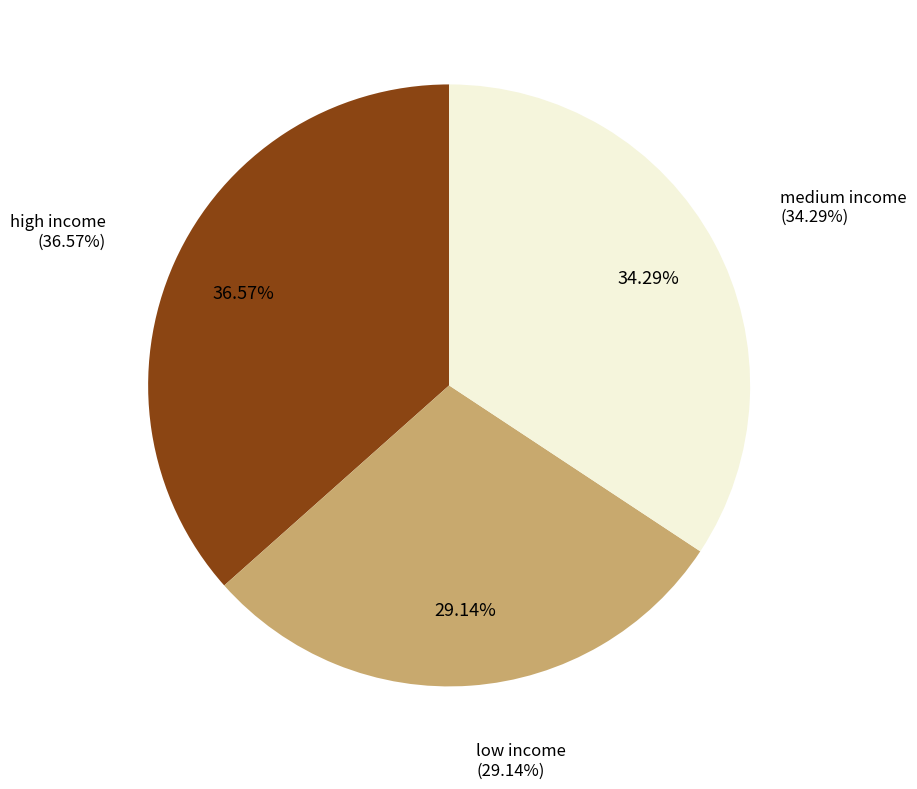

Which has a higher value, low income or high income?

high income